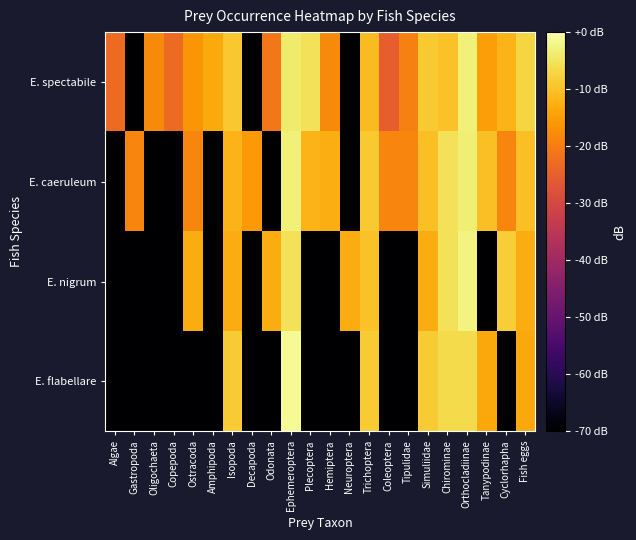

Reading left to right, list all the values displayed in this chart.

E. spectabile: Algae=-23.0	Gastropoda=-70.0	Oligochaeta=-18.0	Copepoda=-23.0	Ostracoda=-16.2	Amphipoda=-13.2	Isopoda=-9.3	Decapoda=-70.0	Odonata=-21.0	Ephemeroptera=-3.9	Plecoptera=-5.4	Hemiptera=-18.0	Neuroptera=-70.0	Trichoptera=-10.9	Coleoptera=-25.2	Tipulidae=-19.6	Simuliidae=-9.0	Chirominae=-9.9	Orthocladiinae=-3.1	Tanypodinae=-14.9	Cyclorhapha=-11.9	Fish eggs=-7.2
E. caeruleum: Algae=-70.0	Gastropoda=-18.9	Oligochaeta=-70.0	Copepoda=-70.0	Ostracoda=-18.9	Amphipoda=-70.0	Isopoda=-11.8	Decapoda=-15.9	Odonata=-70.0	Ephemeroptera=-3.0	Plecoptera=-11.8	Hemiptera=-12.8	Neuroptera=-70.0	Trichoptera=-8.8	Coleoptera=-18.9	Tipulidae=-18.9	Simuliidae=-10.4	Chirominae=-5.4	Orthocladiinae=-3.5	Tanypodinae=-10.4	Cyclorhapha=-18.9	Fish eggs=-10.4
E. nigrum: Algae=-70.0	Gastropoda=-70.0	Oligochaeta=-70.0	Copepoda=-70.0	Ostracoda=-13.0	Amphipoda=-70.0	Isopoda=-13.0	Decapoda=-70.0	Odonata=-13.0	Ephemeroptera=-5.2	Plecoptera=-70.0	Hemiptera=-70.0	Neuroptera=-13.0	Trichoptera=-10.0	Coleoptera=-70.0	Tipulidae=-70.0	Simuliidae=-13.0	Chirominae=-5.2	Orthocladiinae=-2.6	Tanypodinae=-70.0	Cyclorhapha=-8.2	Fish eggs=-13.0
E. flabellare: Algae=-70.0	Gastropoda=-70.0	Oligochaeta=-70.0	Copepoda=-70.0	Ostracoda=-70.0	Amphipoda=-70.0	Isopoda=-8.7	Decapoda=-70.0	Odonata=-70.0	Ephemeroptera=-1.1	Plecoptera=-70.0	Hemiptera=-70.0	Neuroptera=-70.0	Trichoptera=-8.7	Coleoptera=-70.0	Tipulidae=-70.0	Simuliidae=-8.7	Chirominae=-6.4	Orthocladiinae=-6.4	Tanypodinae=-13.5	Cyclorhapha=-70.0	Fish eggs=-13.5